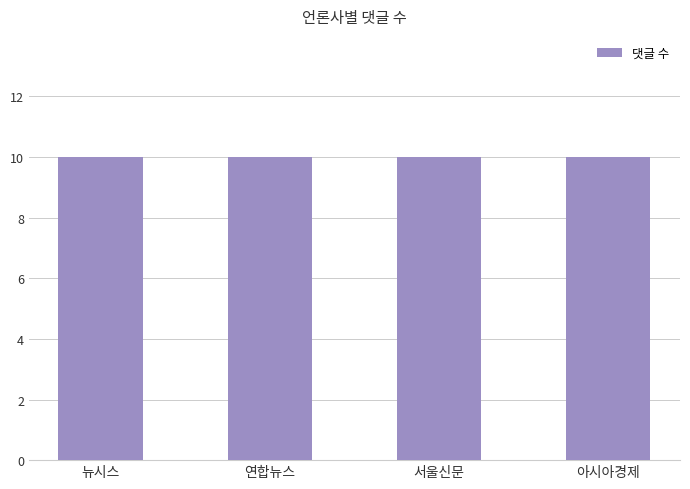

How many bars are there in total?

4